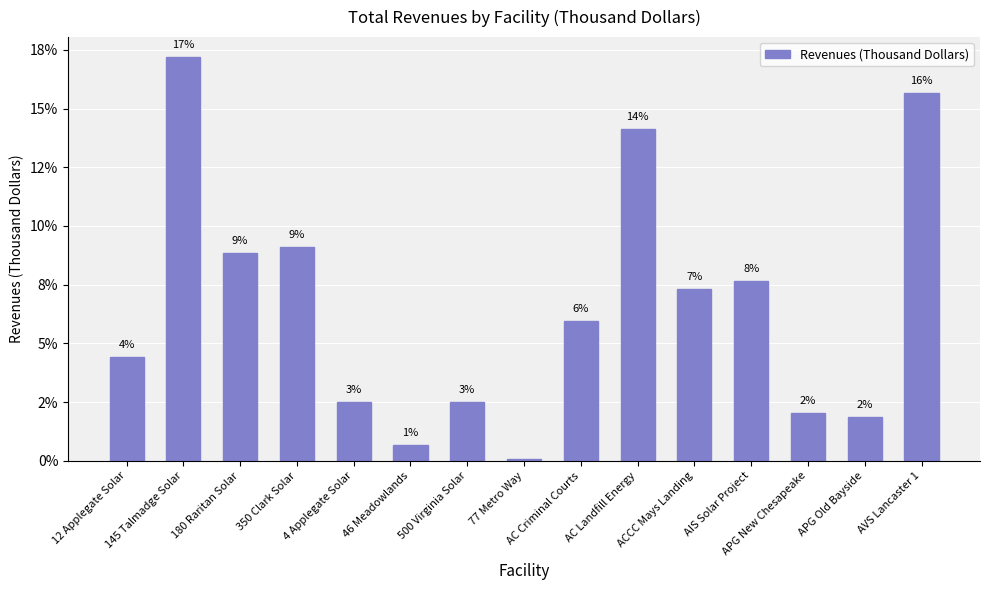

Are the bars horizontal?

No